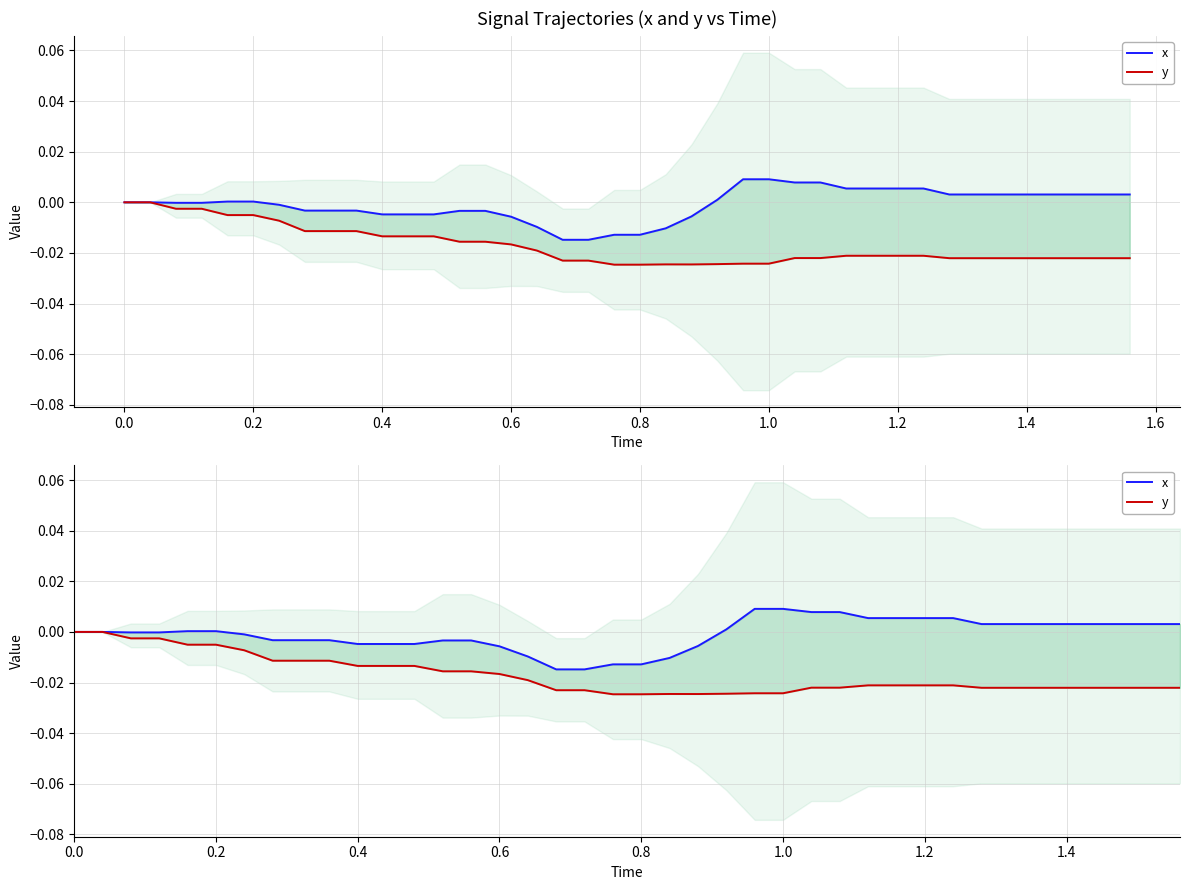

How many y values are between 0 and 1?

2